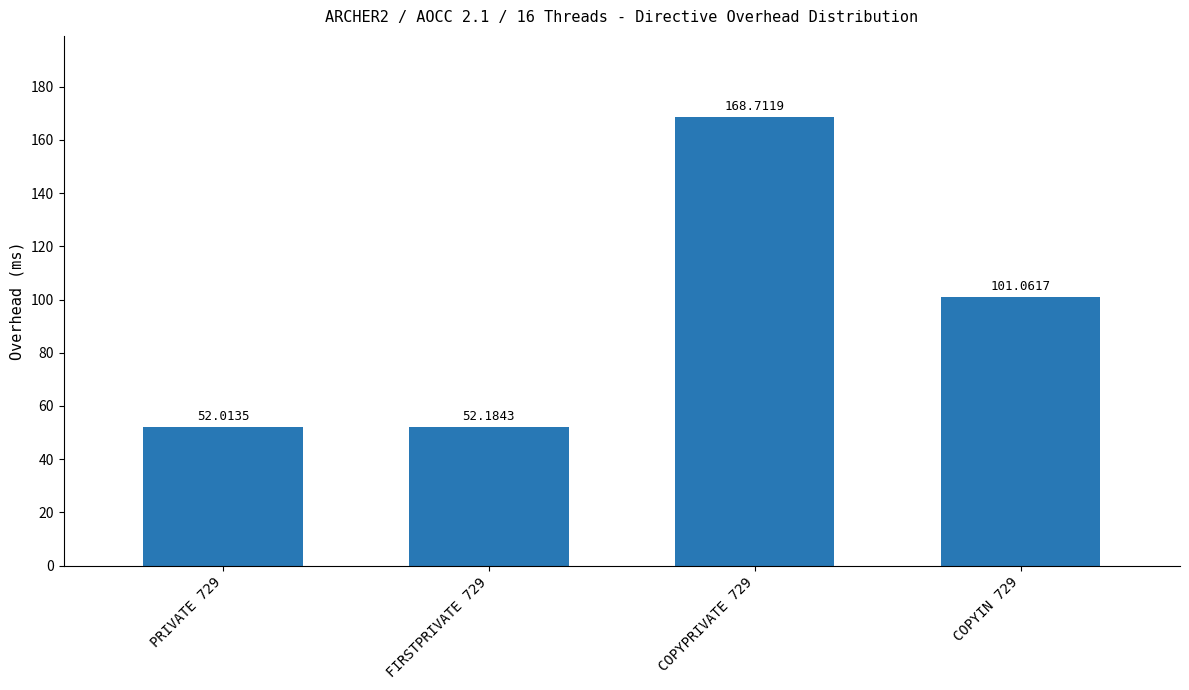

What is the label of the 1st bar from the right?

COPYIN 729